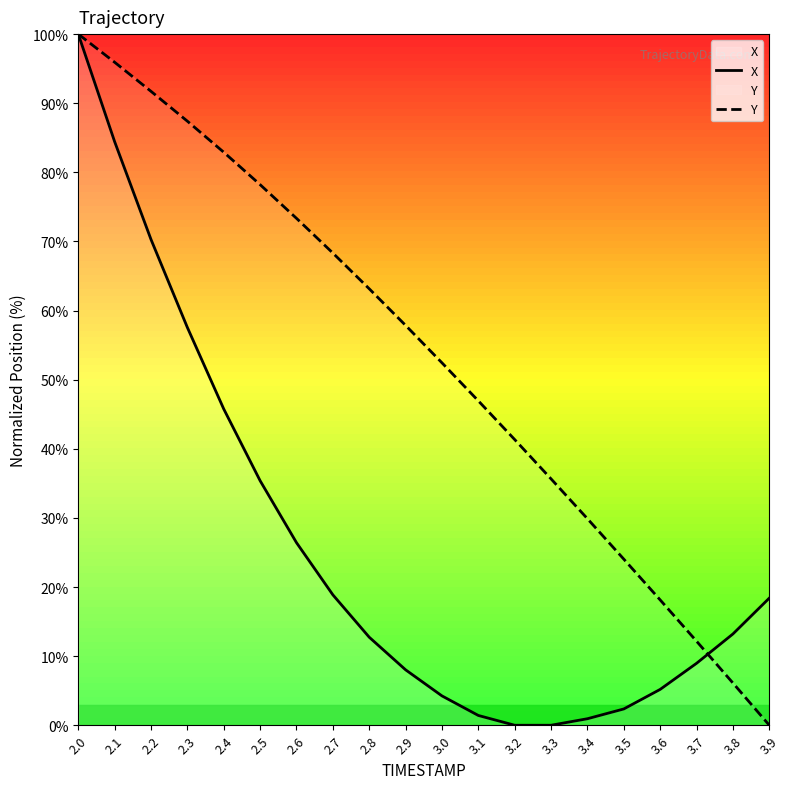

Which has a higher value, 3.6 or 2.3?

2.3